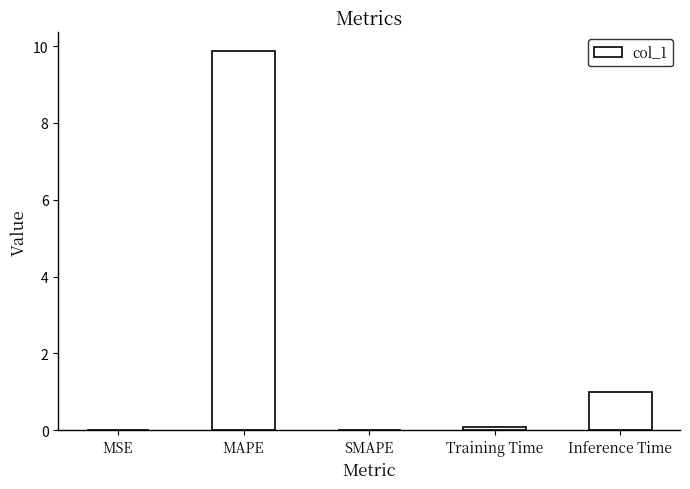

How many series are shown in this chart?

1